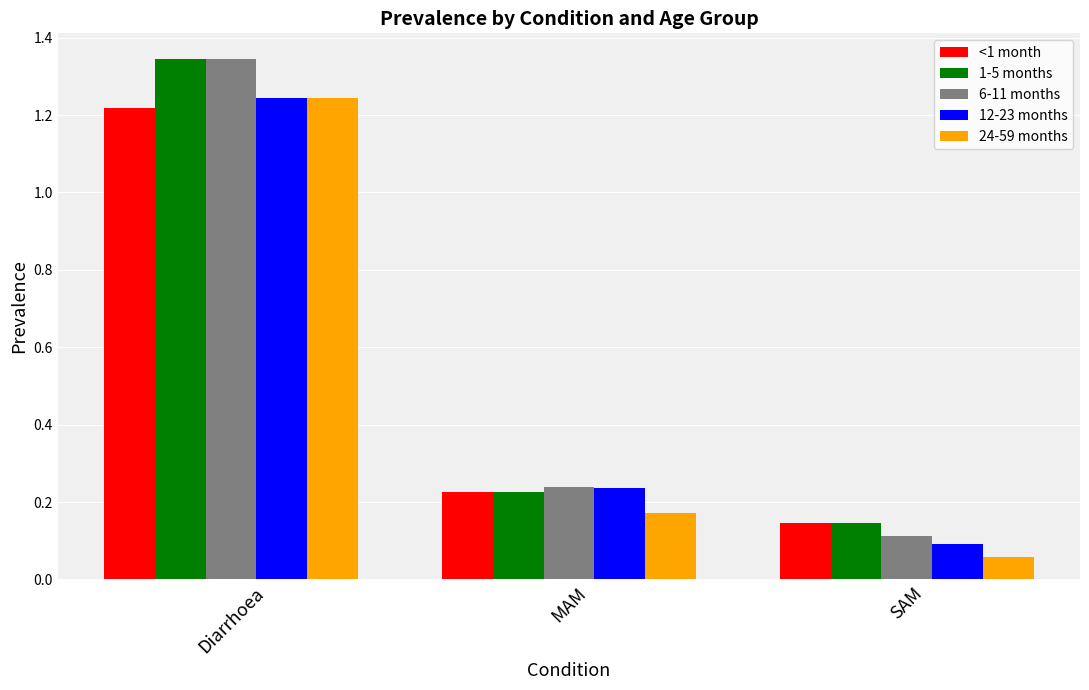

Where is 12-23 months nearest to the value 0?

SAM